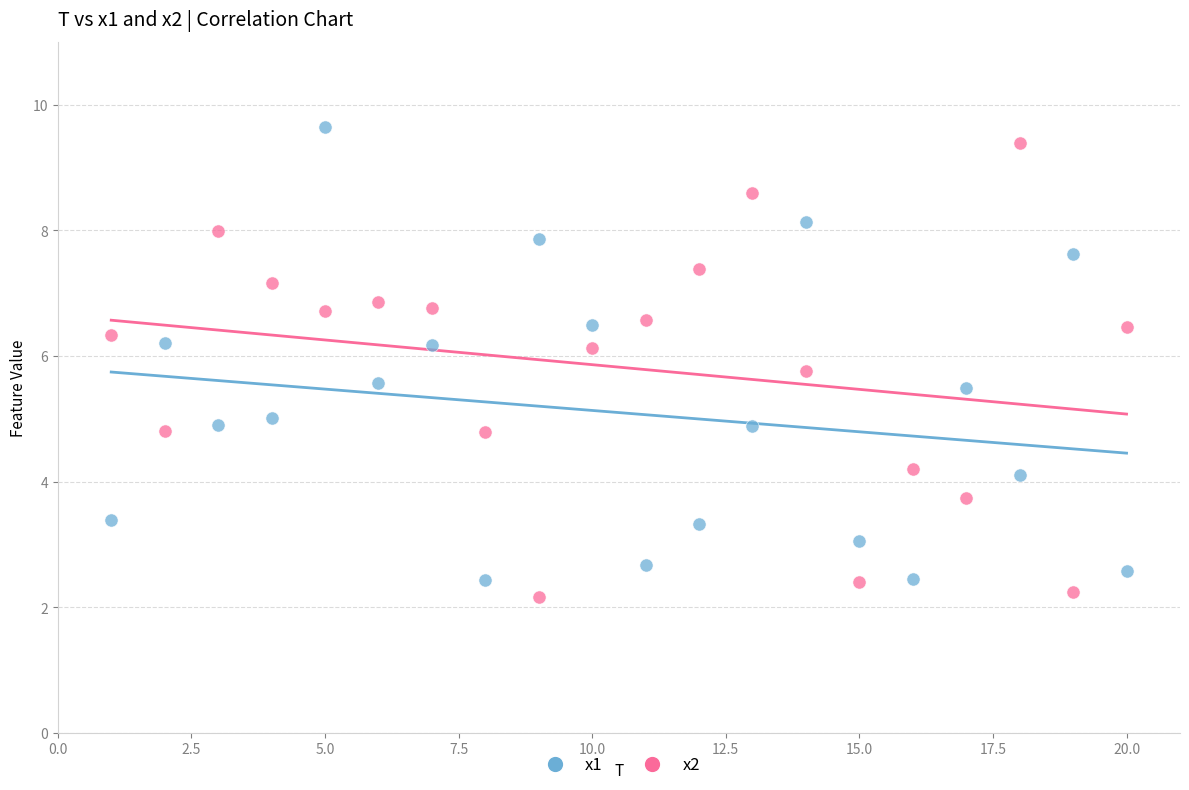

What is the X range (max minus min) for the scatter plot?

19.0